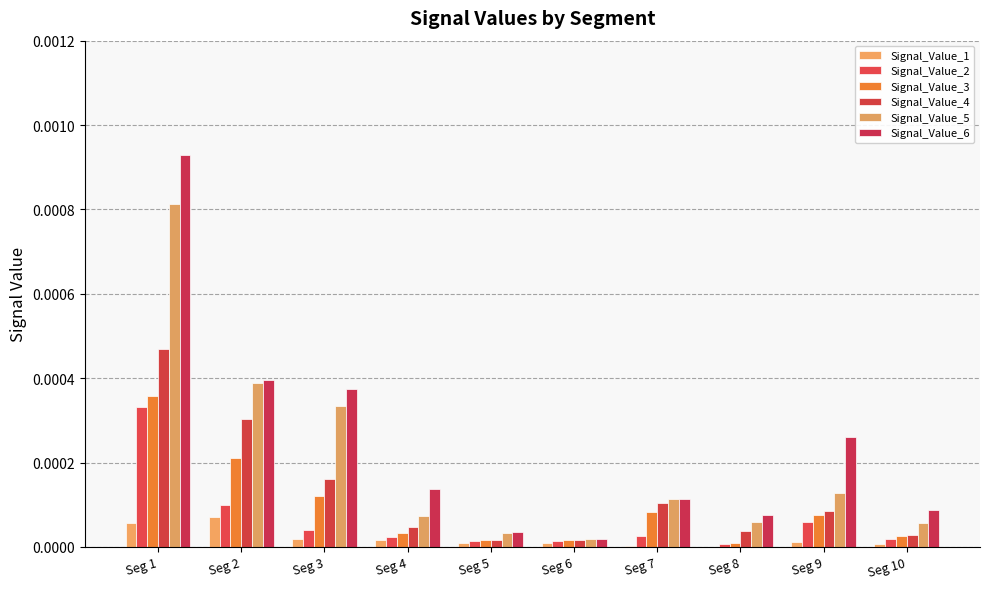

At which label is Signal_Value_2 closest to 0?

Seg 8